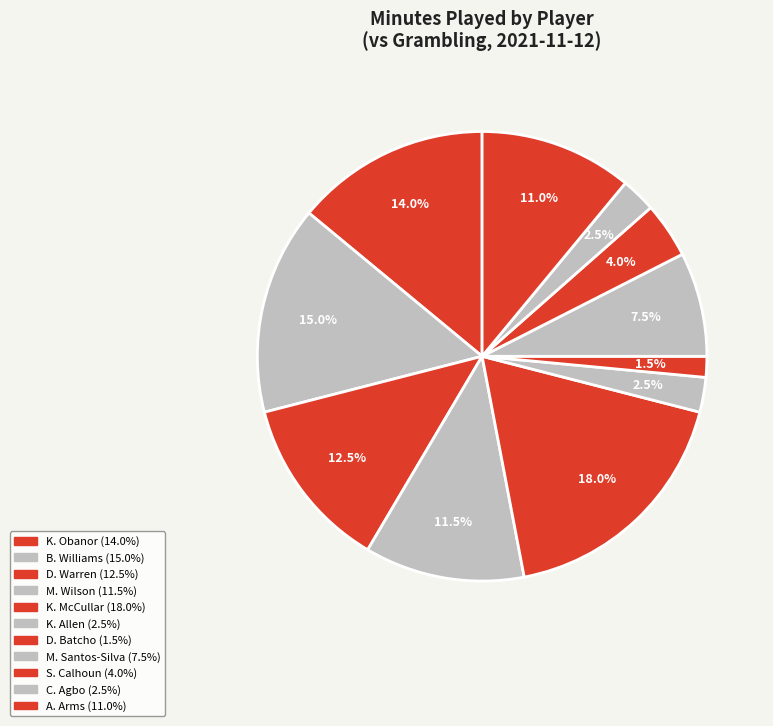

Count the number of slices in the pie.

11